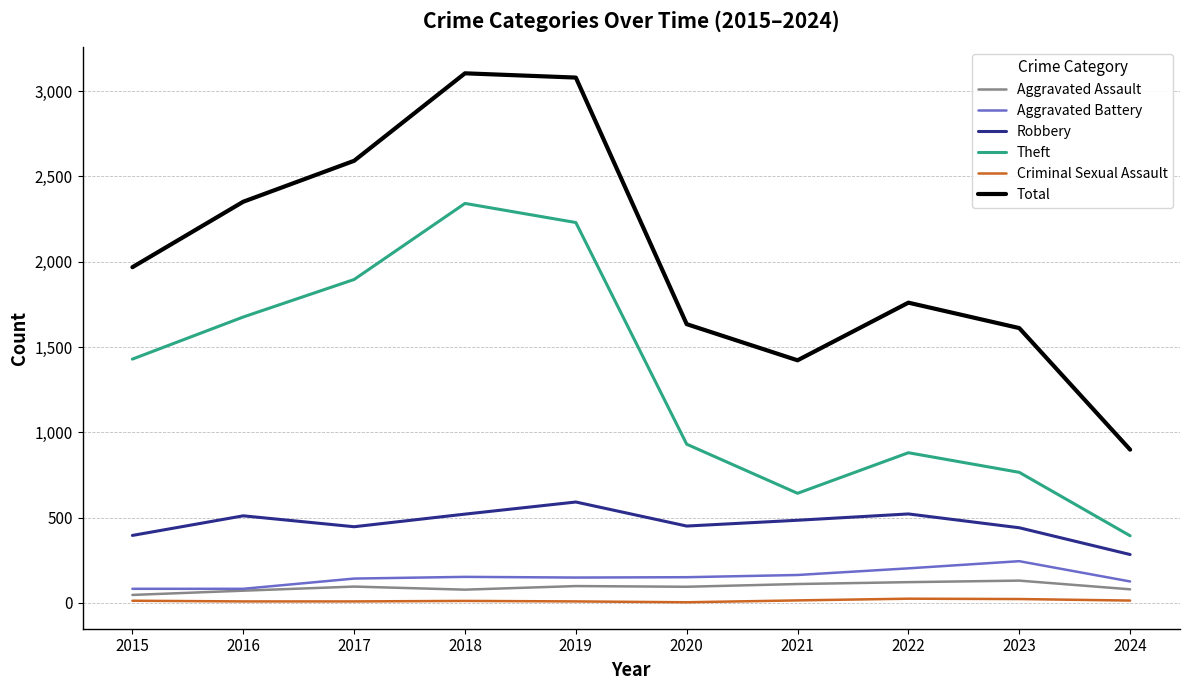

What is the difference between the highest and lowest values at 2023?

1589